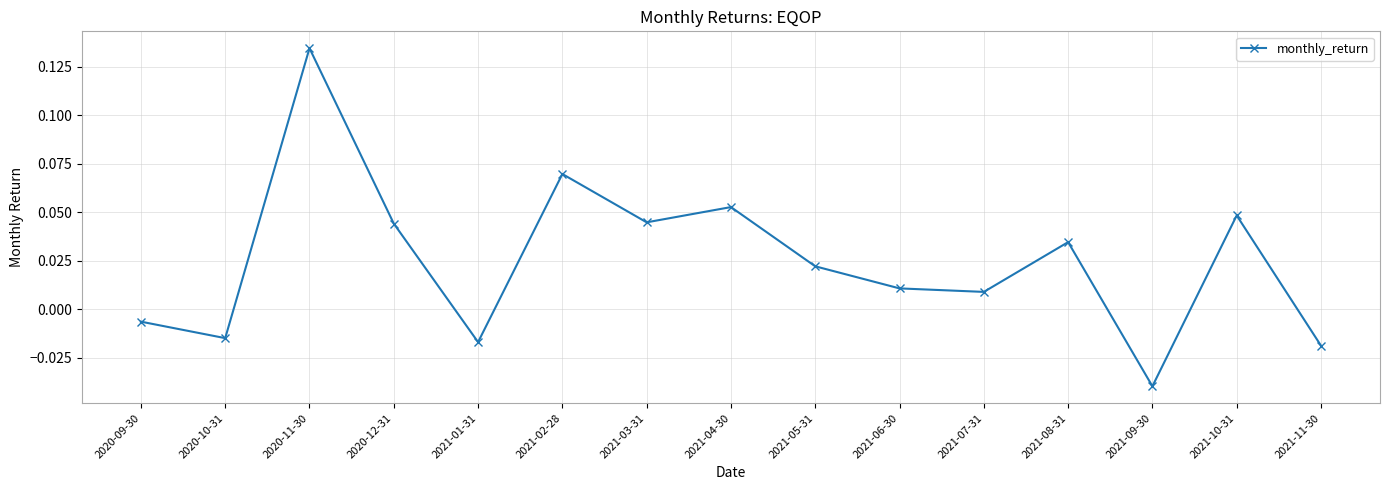

Is this an area chart (filled region under the line)?

No